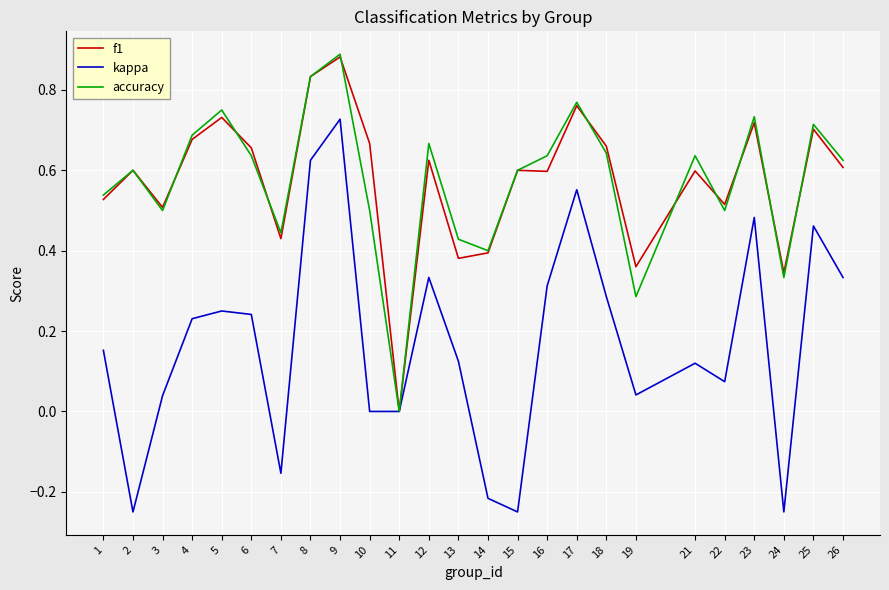

Where is accuracy nearest to the value 0?

11